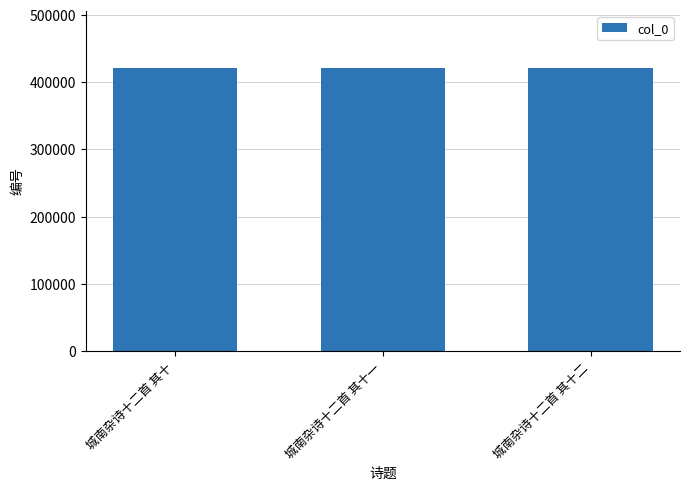

What is the value of the 3rd bar from the left?

421774